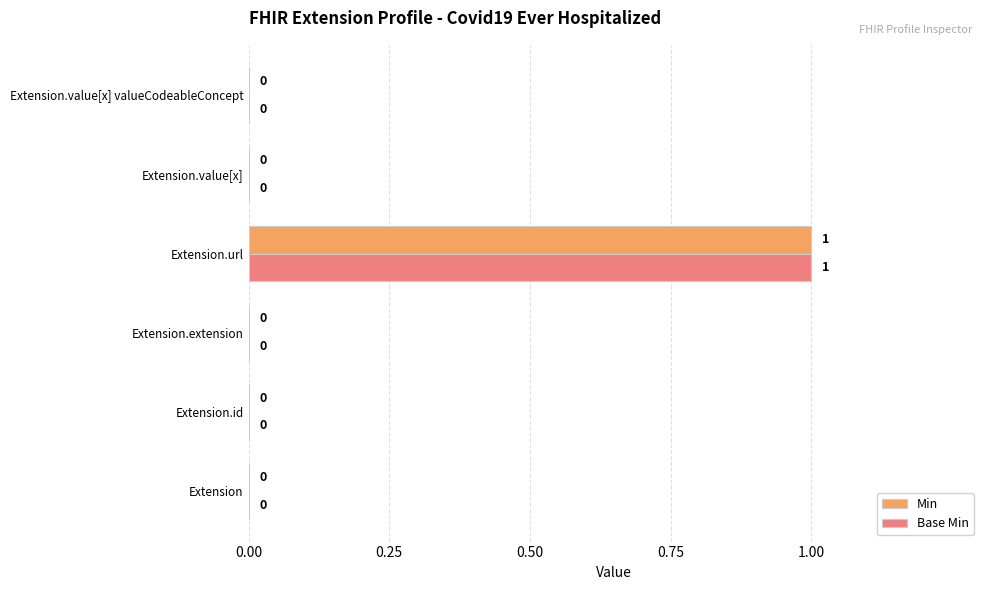

At which category is the sum across all series the highest?

Extension.url